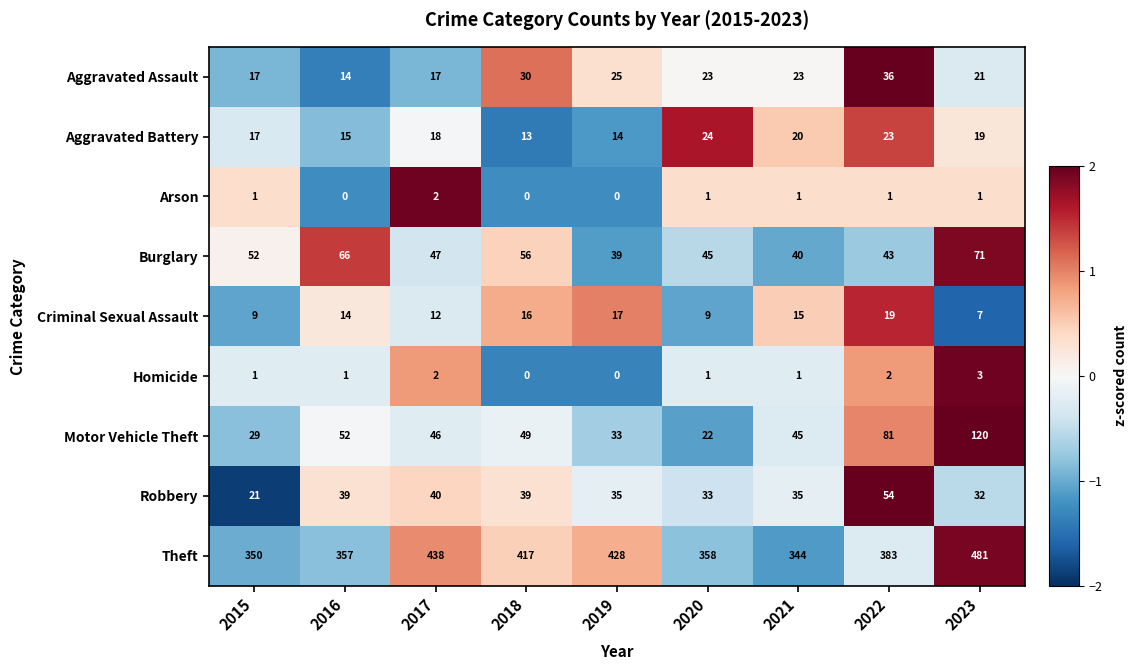

What is the spread (max minus min) of values at 2016?

357